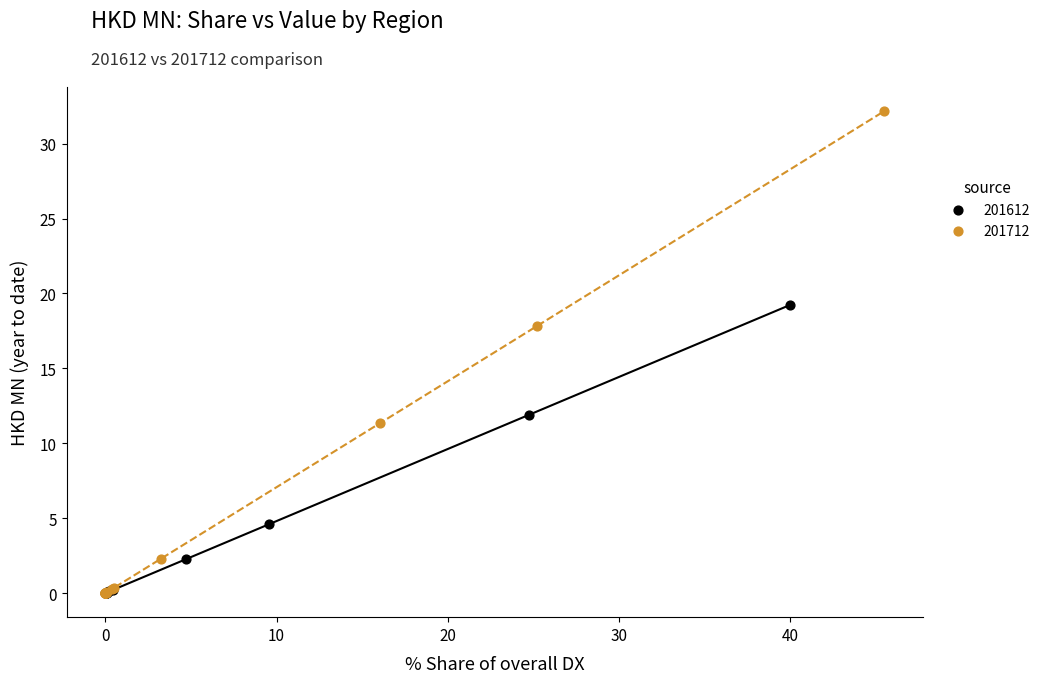

Which series reaches the maximum Y coordinate?

201712